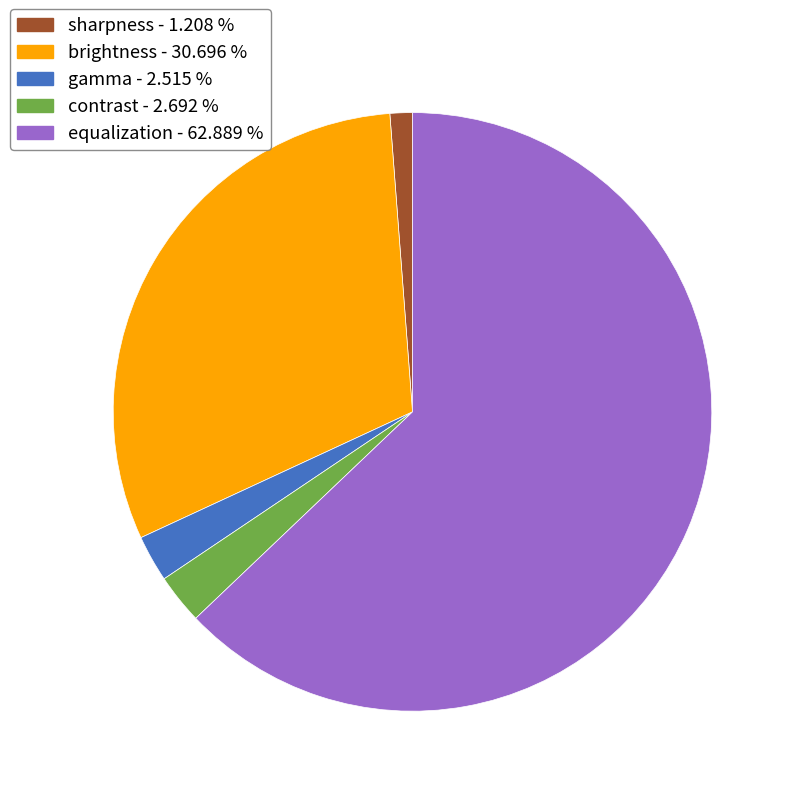

Is there a majority slice in this chart?

Yes